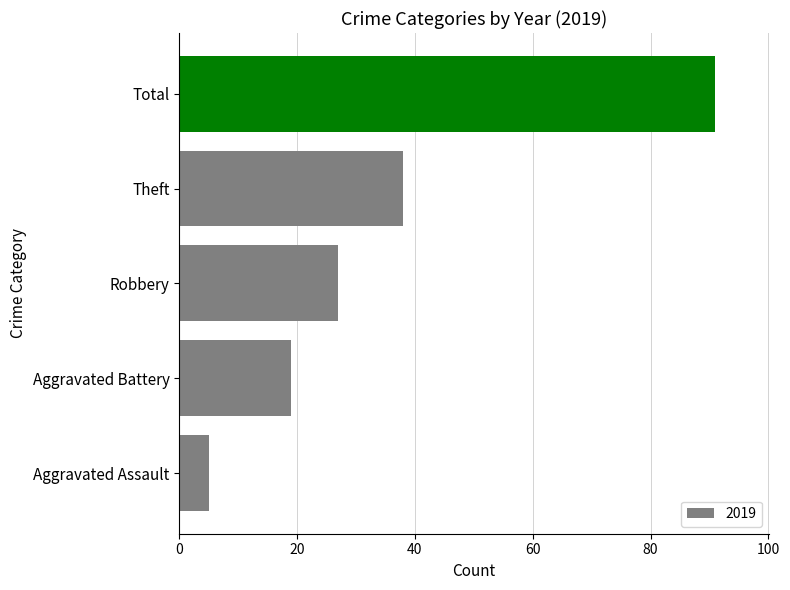

How many data points does each series have?

5